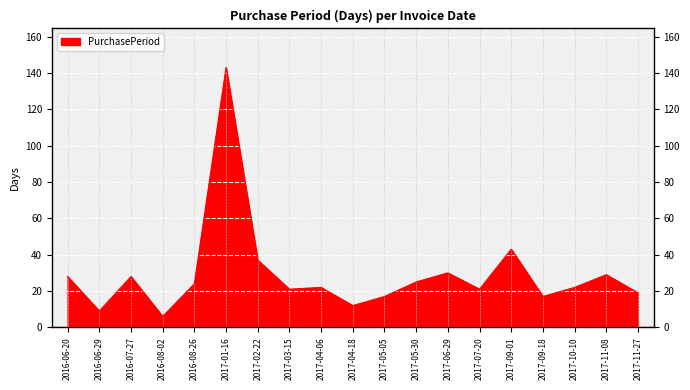

How many points are lower than both their immediate neighbors (excluding endpoints)?

6